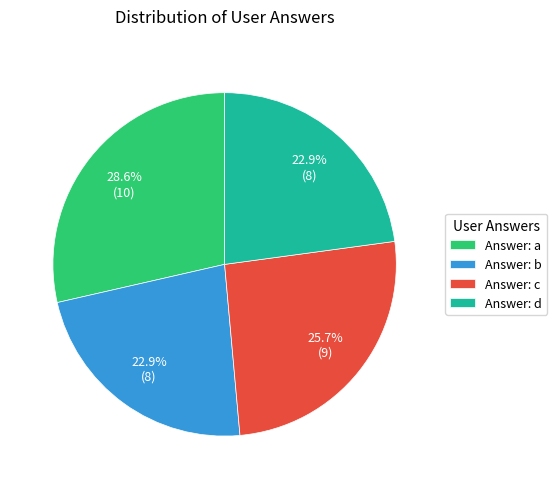

To the nearest percent, what is the difference between the largest and smallest slice percentages?

6%